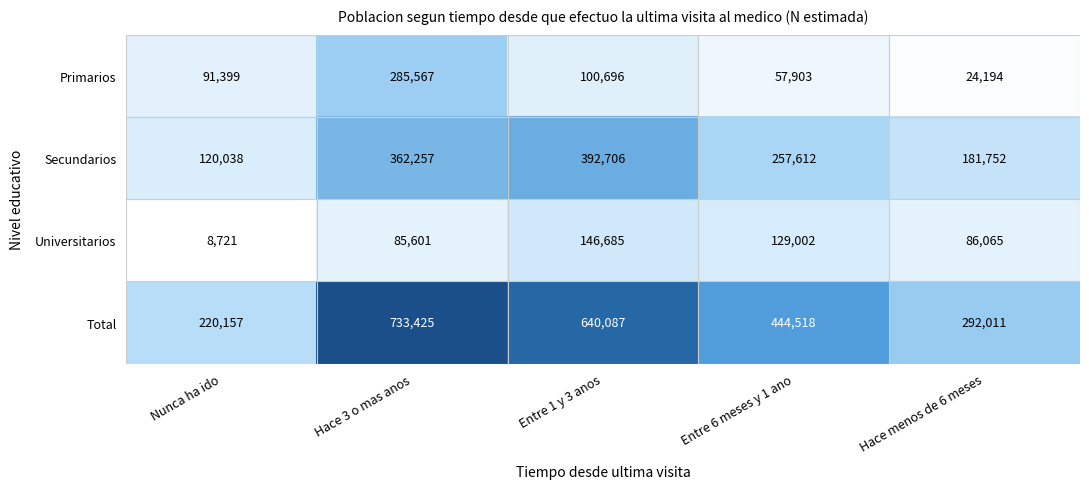

True or false: Secundarios has a value of 252978 at Hace menos de 6 meses.

False